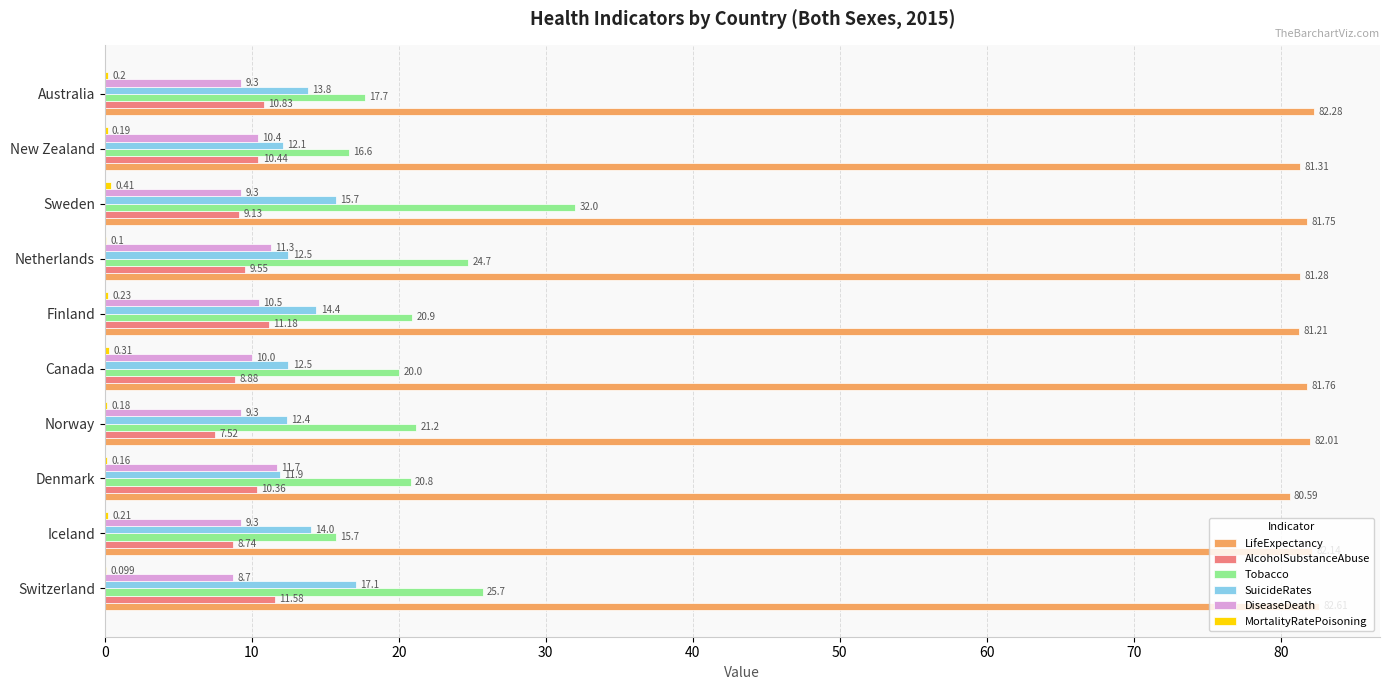

At which category is the sum across all series the highest?

Sweden